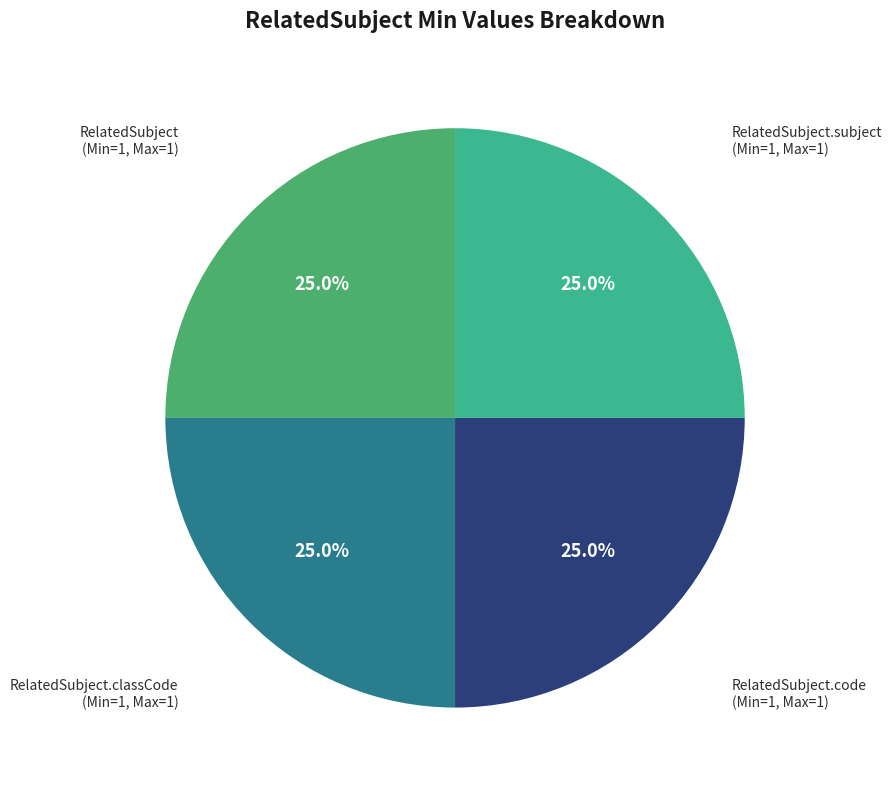

How many slices are in this pie chart?

4